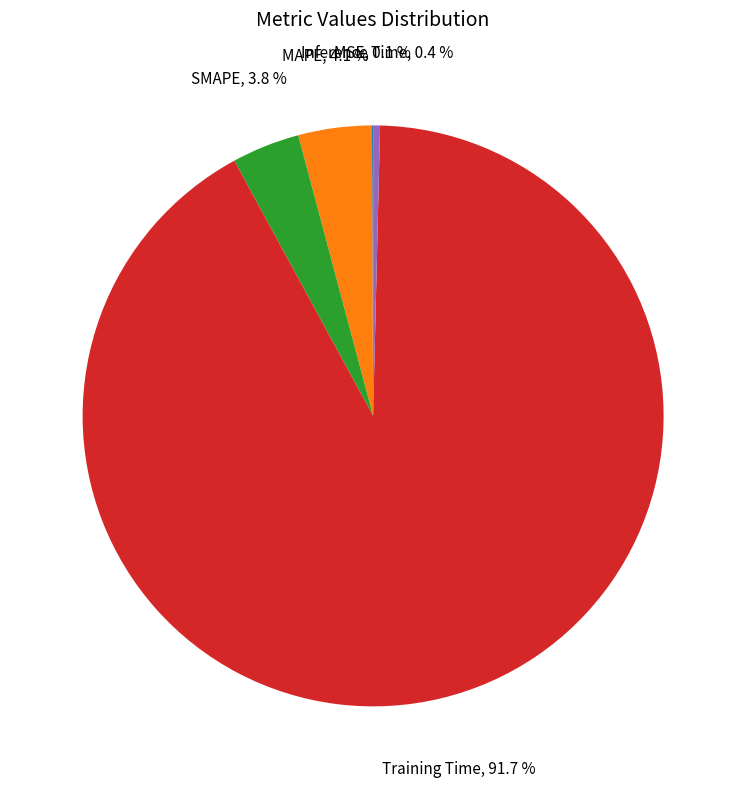

How much of the chart is everything except Inference Time?

99.6%